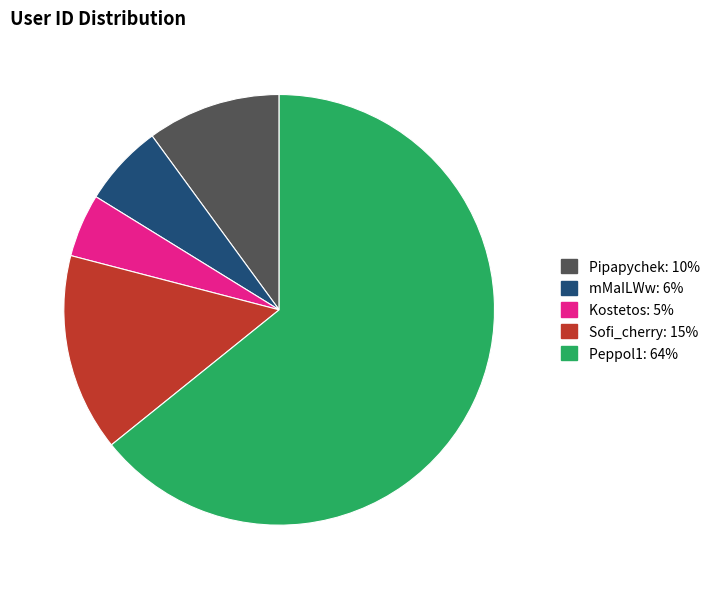

True or false: Kostetos accounts for 5% of the total.

True